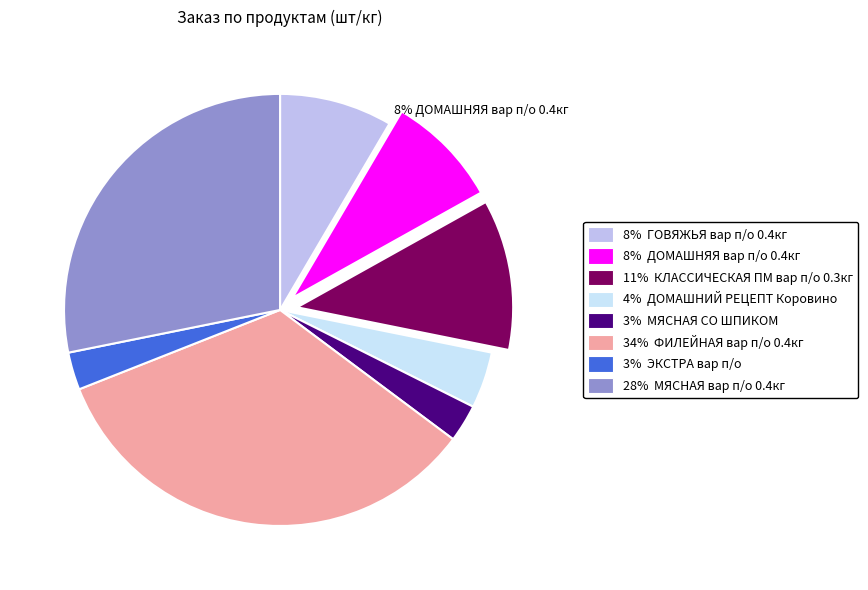

To the nearest percent, what is the difference between the largest and smallest slice percentages?

31%